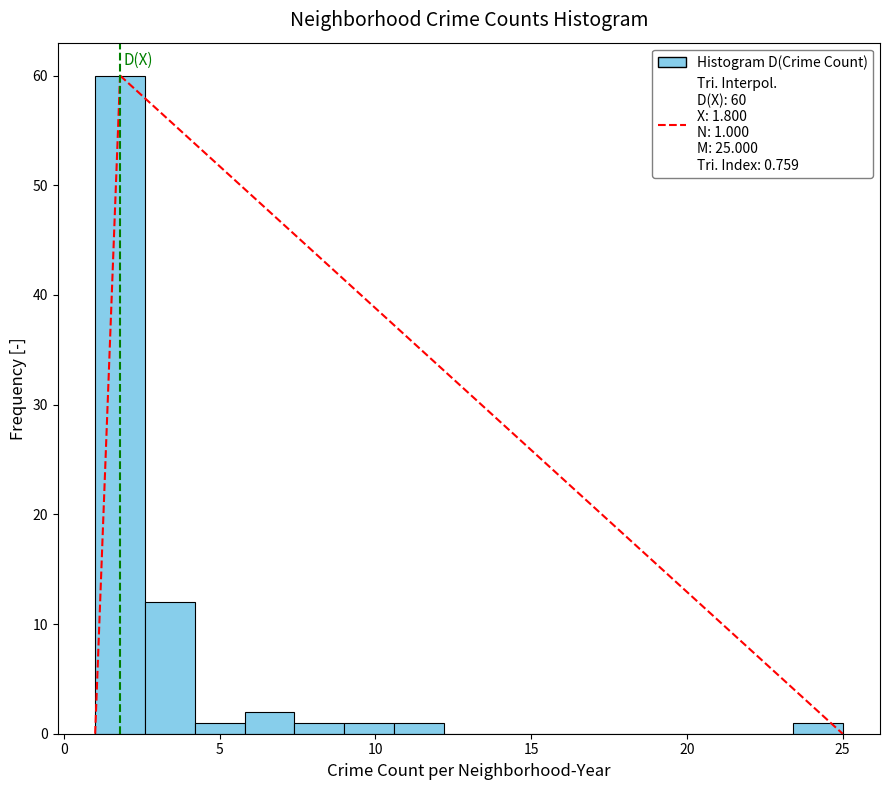

Around what value on the x-axis is the tallest bar? Give the approximate position of its centre, as read against the axis.

2.0